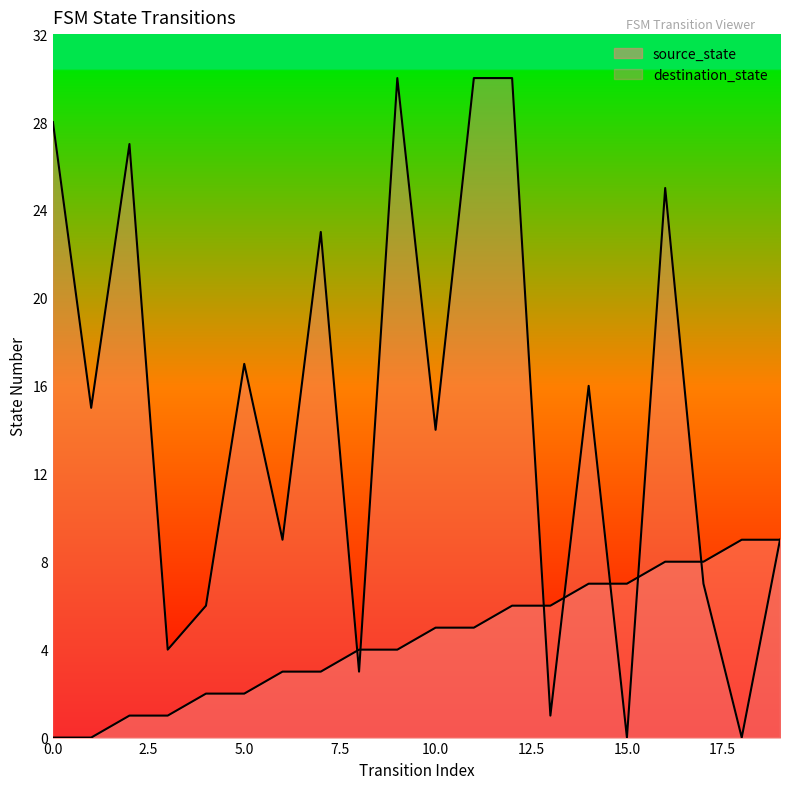

Rank the series by their average value, from lowest to highest.

source_state, destination_state